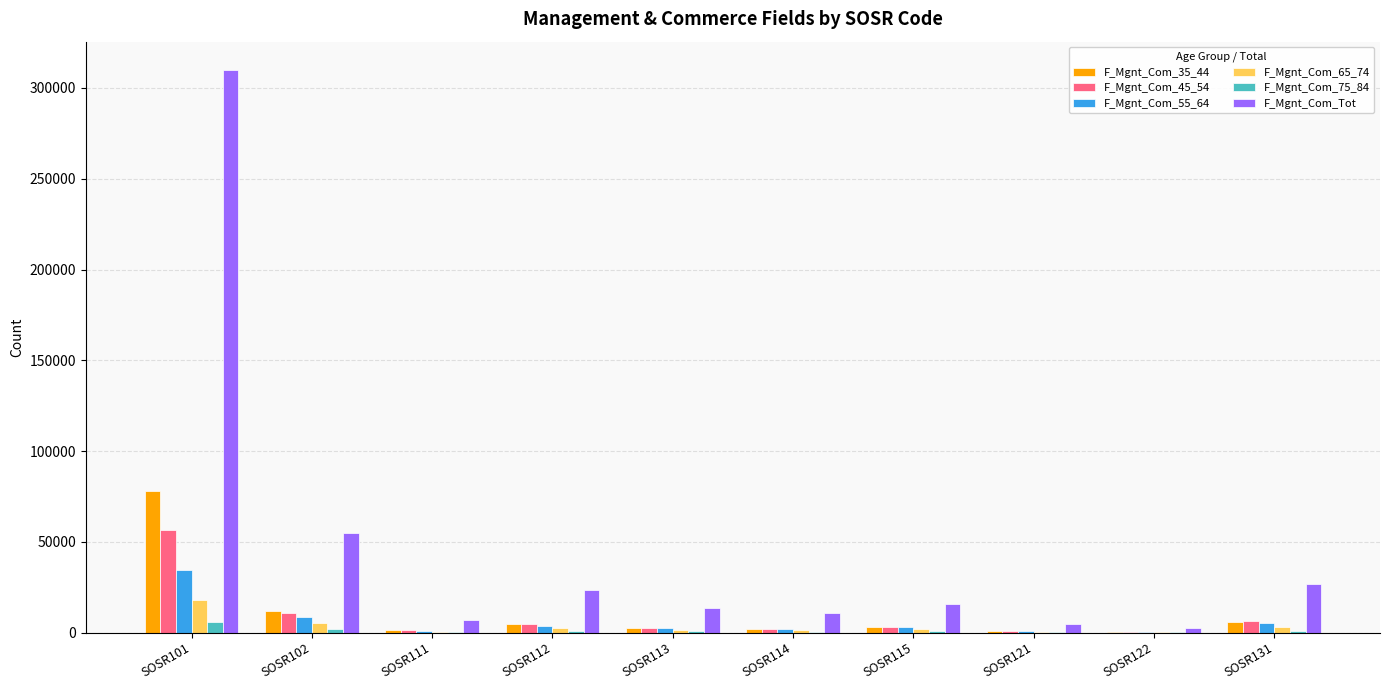

At which category is the sum across all series the highest?

SOSR101